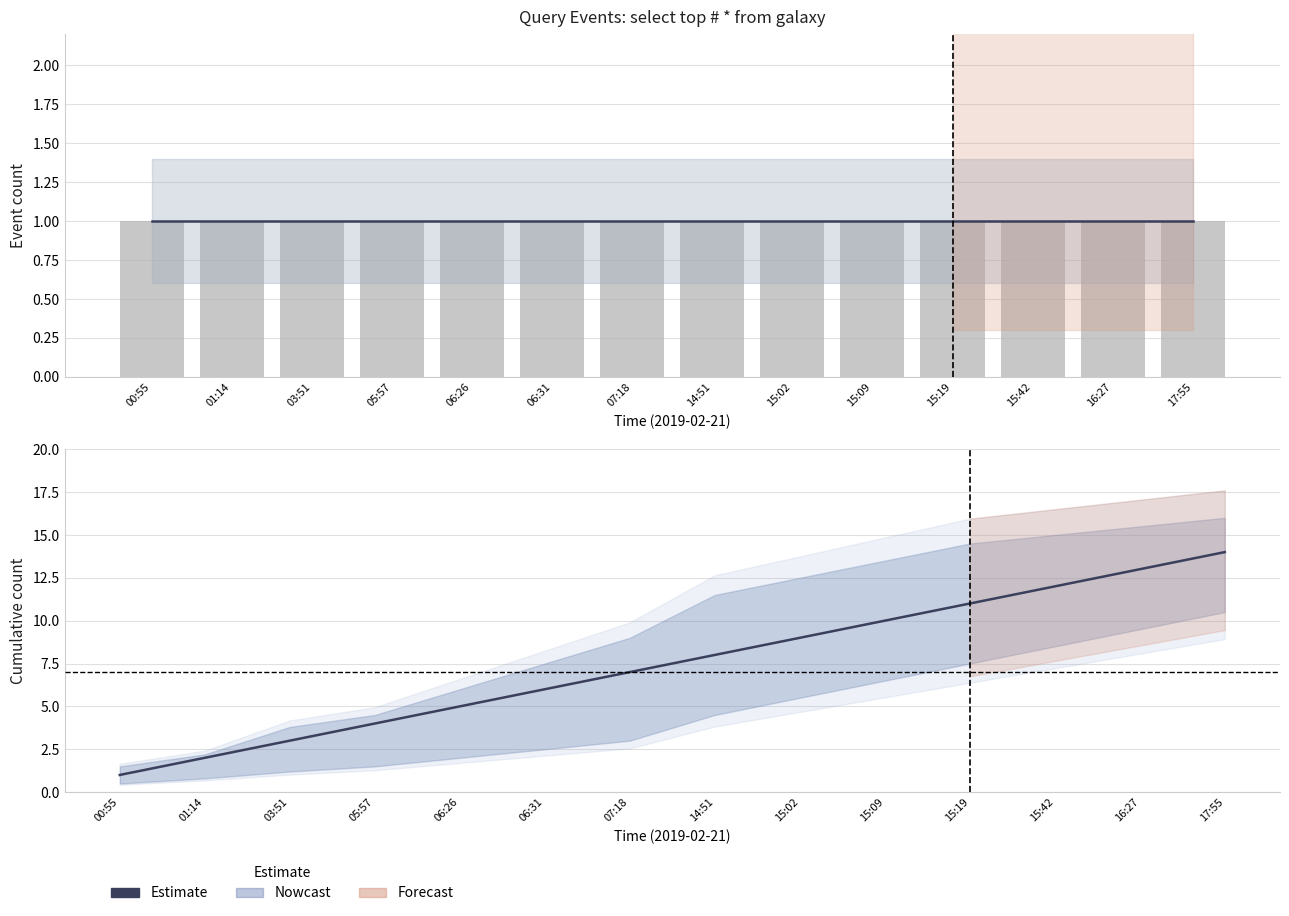

How many values in the Estimate series are below 8?

7